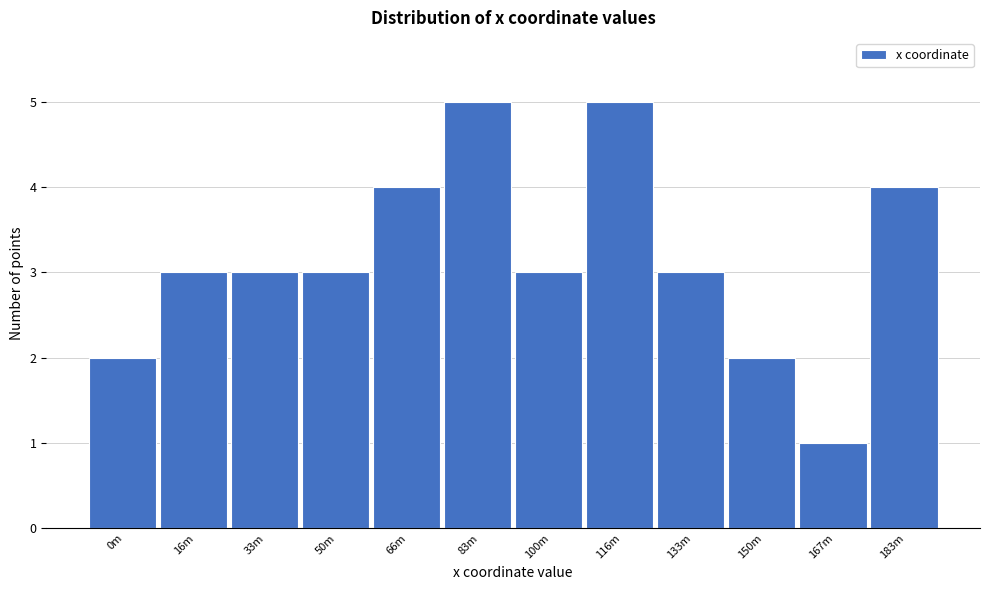

Reading left to right, transcribe all the data shown in this chart.

0m=2	16m=3	33m=3	50m=3	66m=4	83m=5	100m=3	116m=5	133m=3	150m=2	167m=1	183m=4